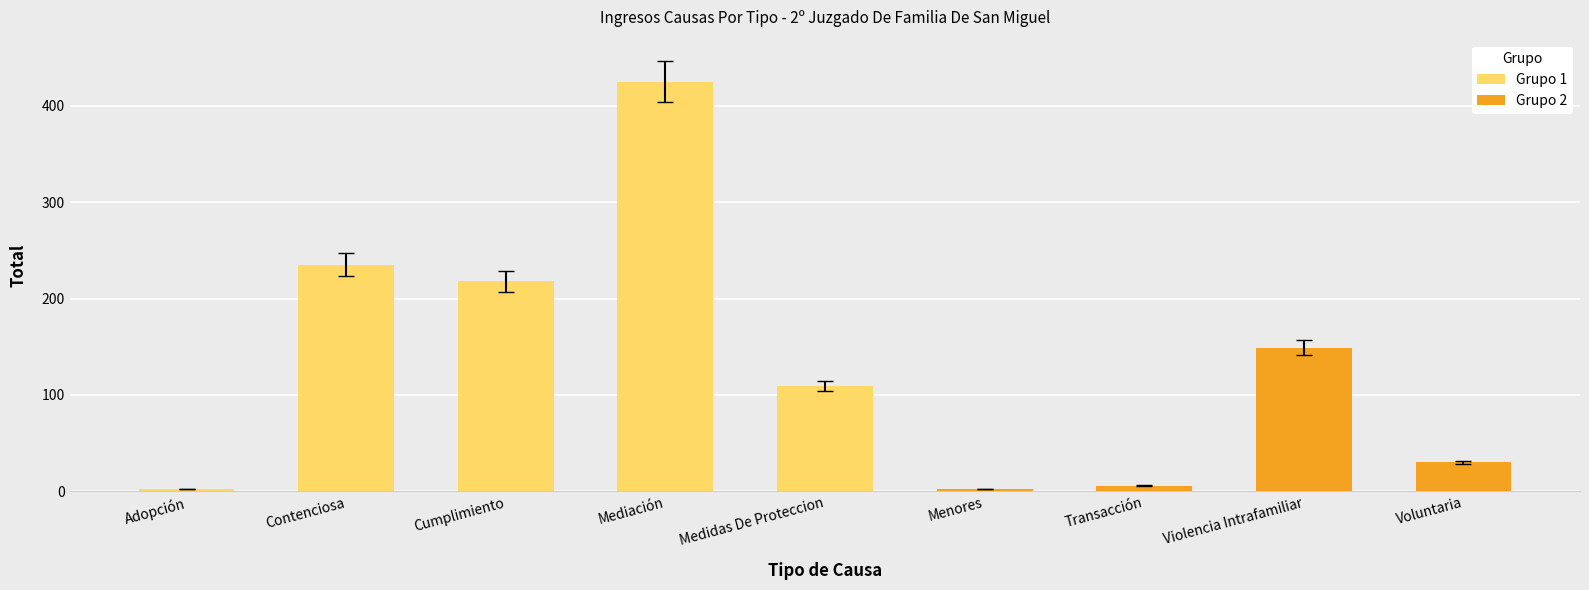

True or false: the data shows 218 at Cumplimiento.

True